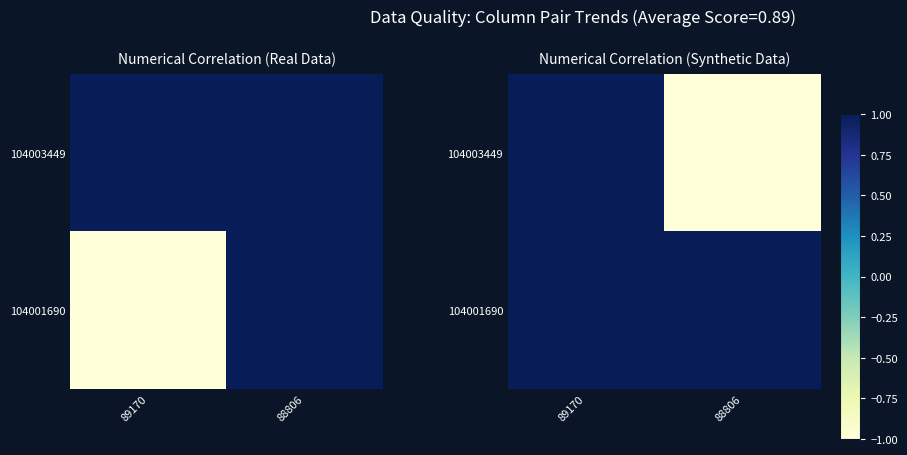

Where is 104003449 nearest to the value 0?

89170